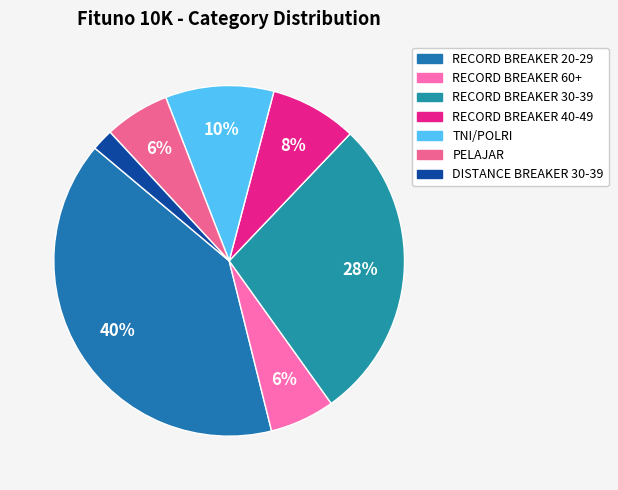

What is the ratio of the value at PELAJAR to the value at TNI/POLRI?

0.6